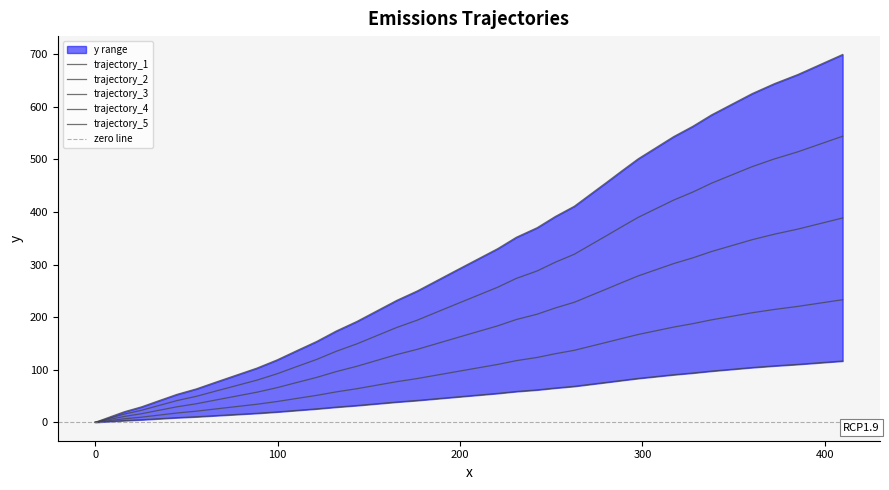

What is the label of the 26th point from the left?

262.7